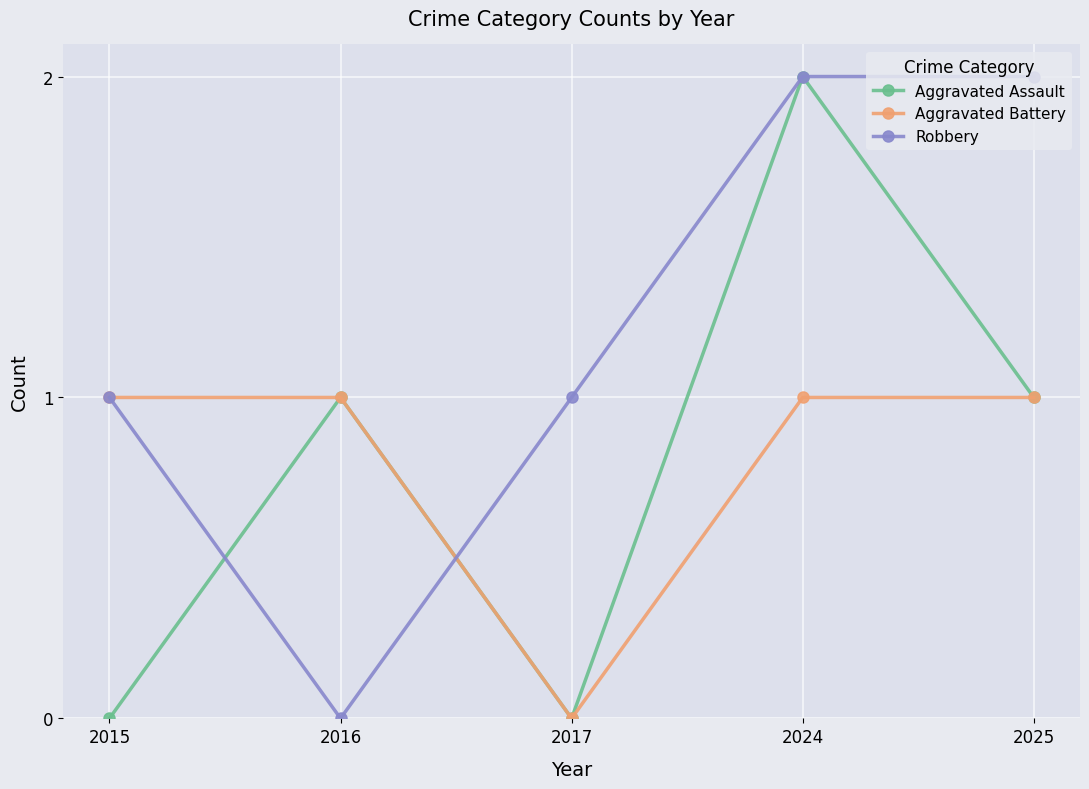

How many values in the Aggravated Assault series are below 1?

2